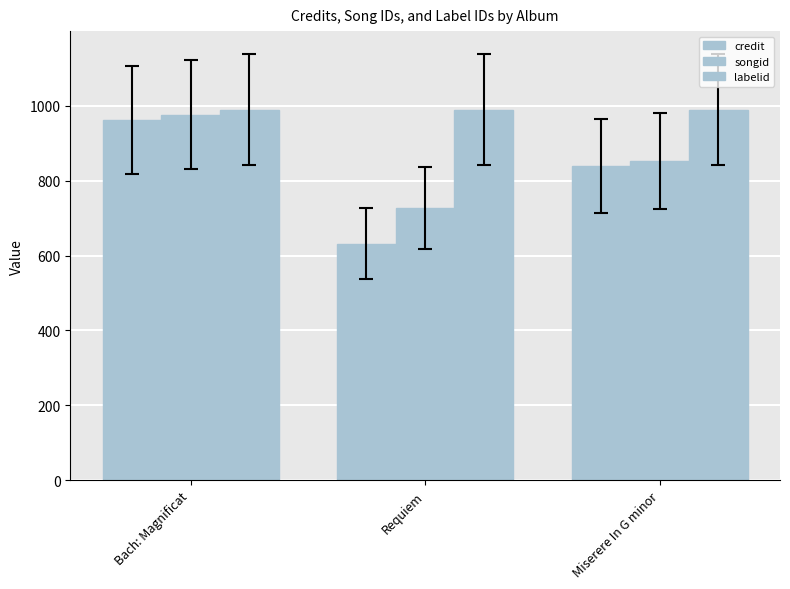

How many values in the songid series are below 853?

1